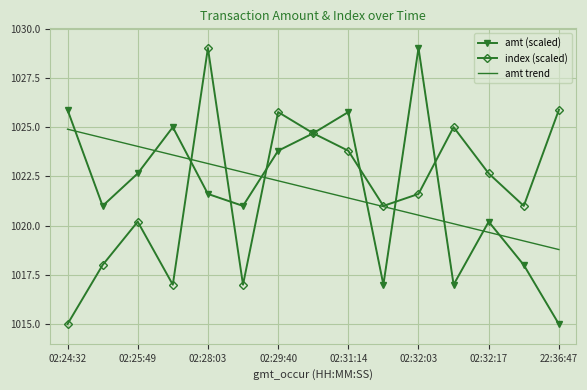

True or false: amt trend and amt (scaled) cross at least once.

True